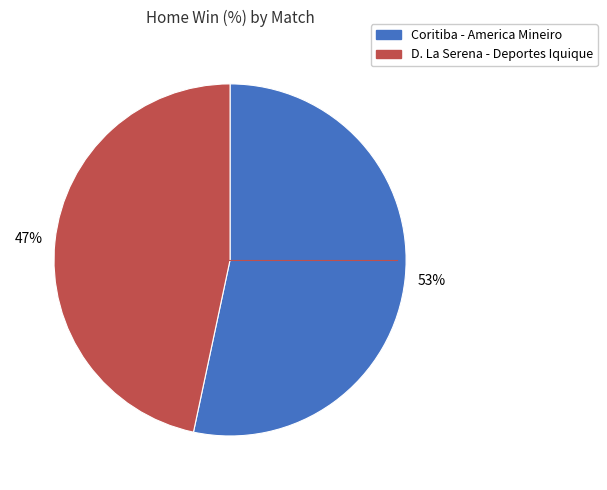

How many segments does this pie chart have?

2